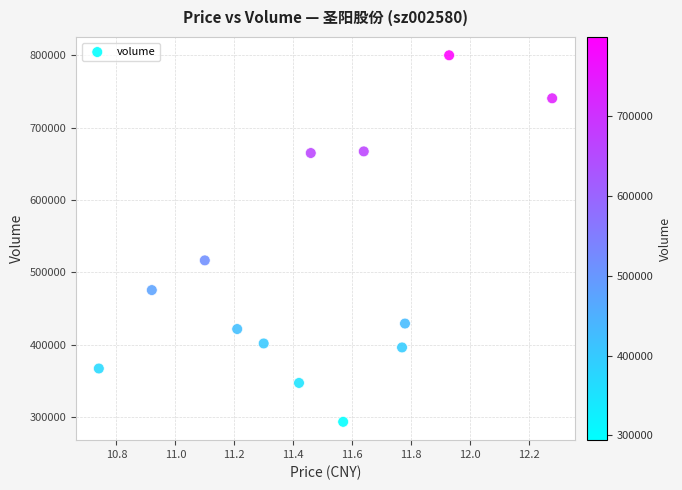

What is the range of Y values (max minus min)?

505823